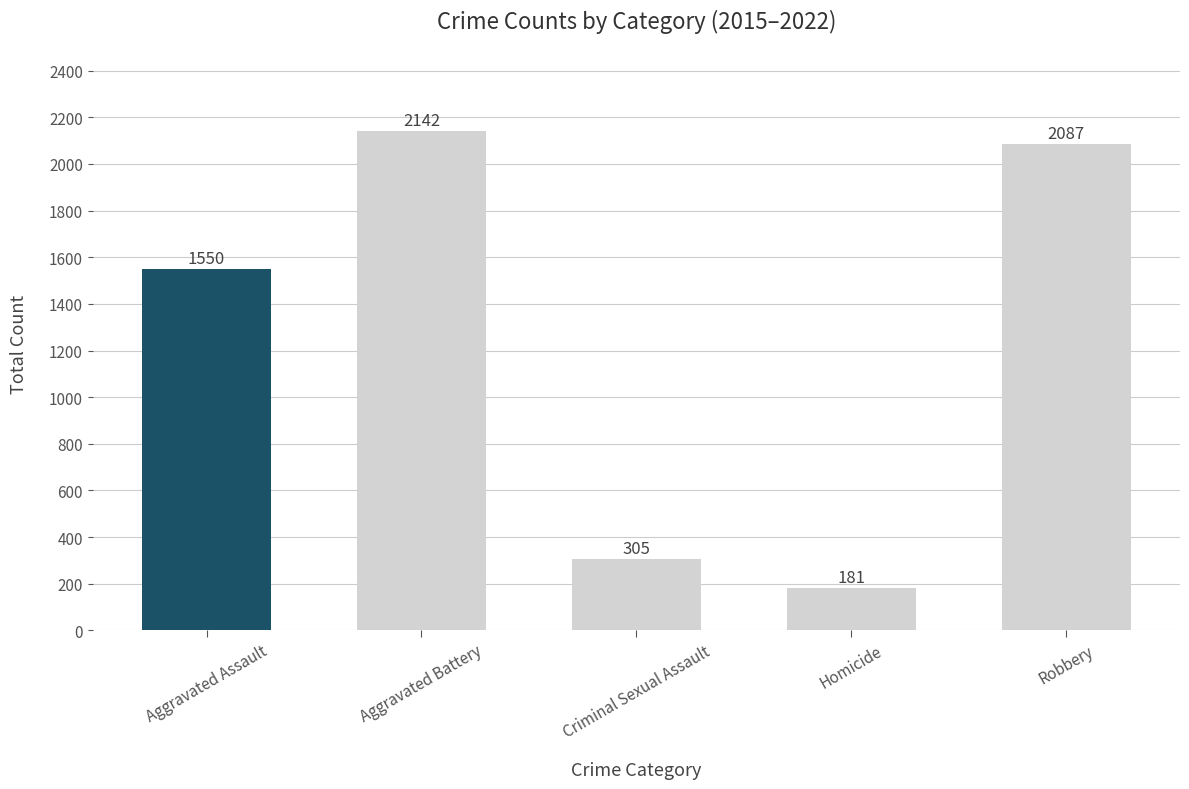

What is the average value?

1253